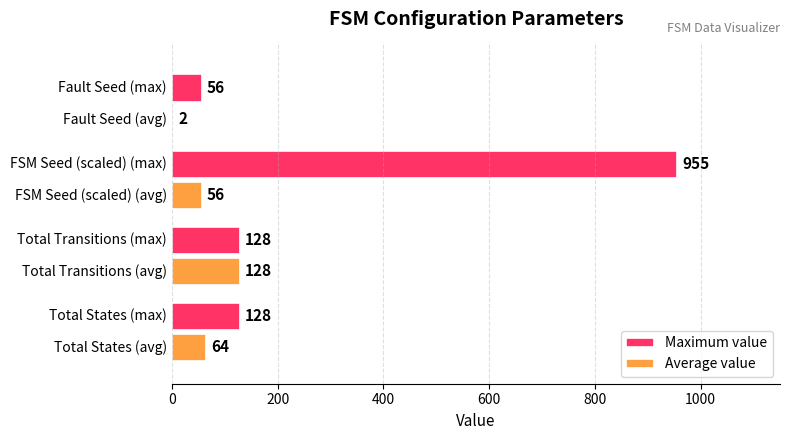

Which series has the largest total across all categories?

Maximum value